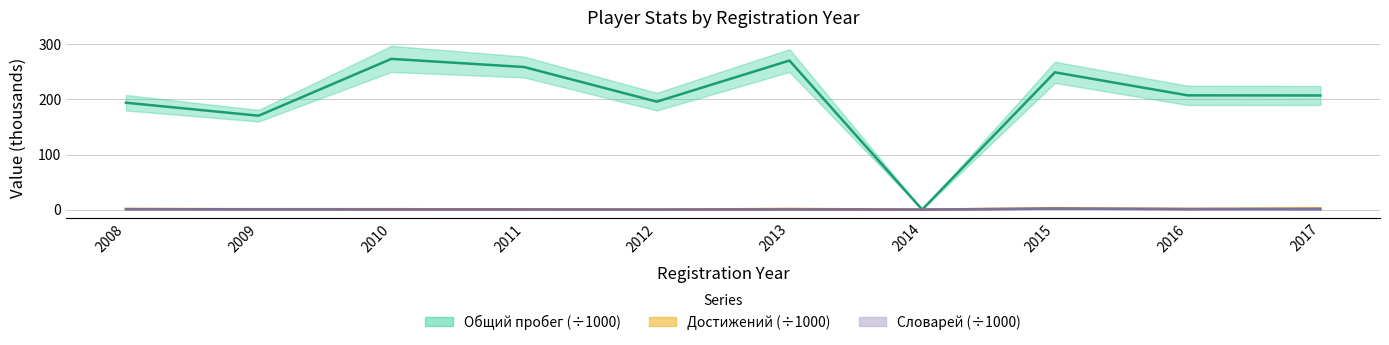

Where is the first local minimum for Словарей (mid)?

2010